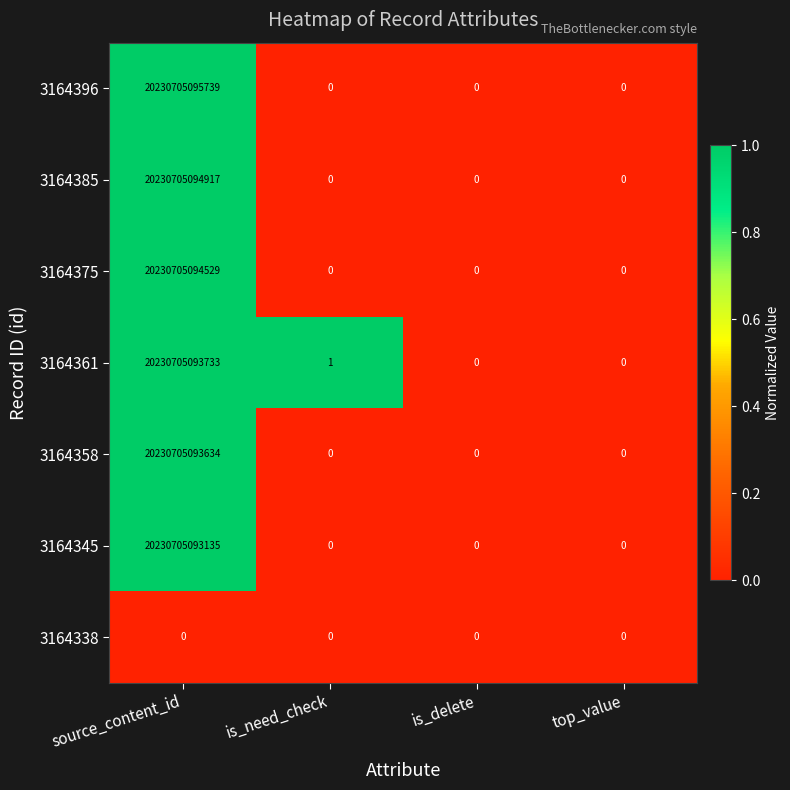

Which series has the largest range (max minus min)?

3164396